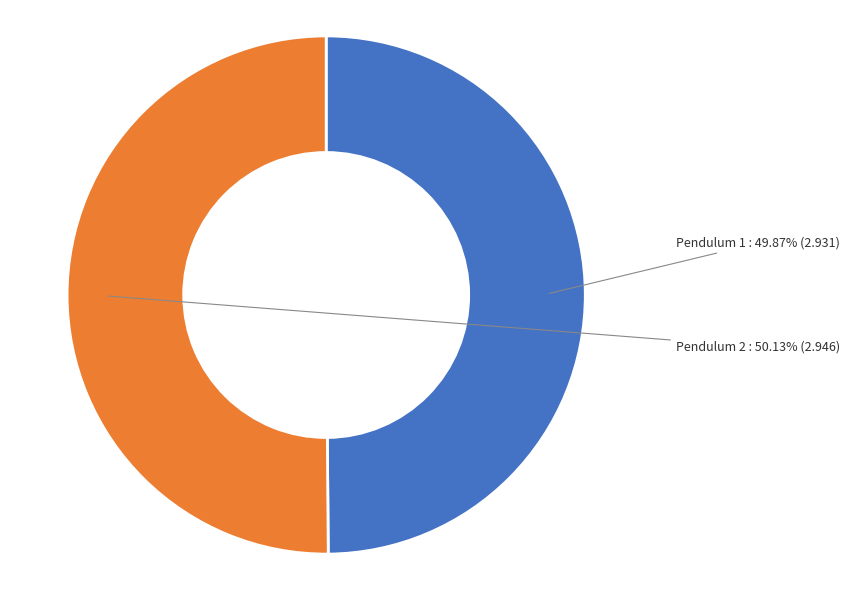

Is there any slice that represents more than half of the pie?

Yes